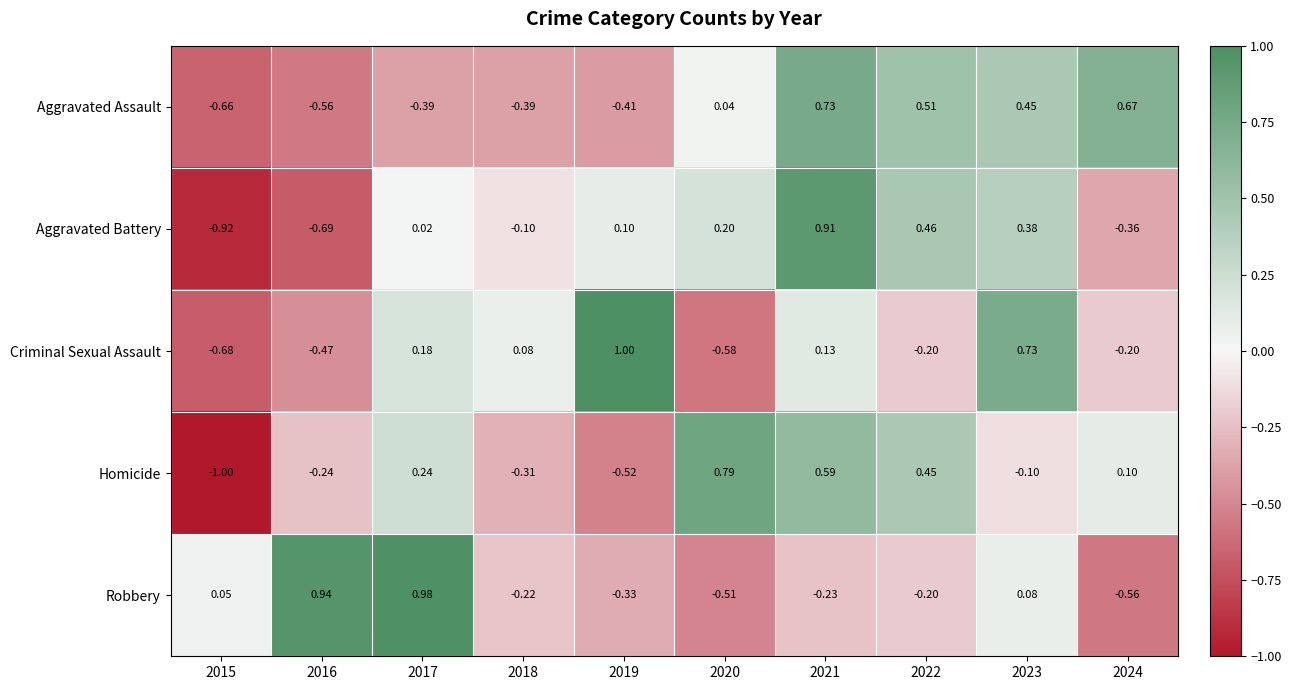

Which series has the widest spread of values?

Aggravated Battery